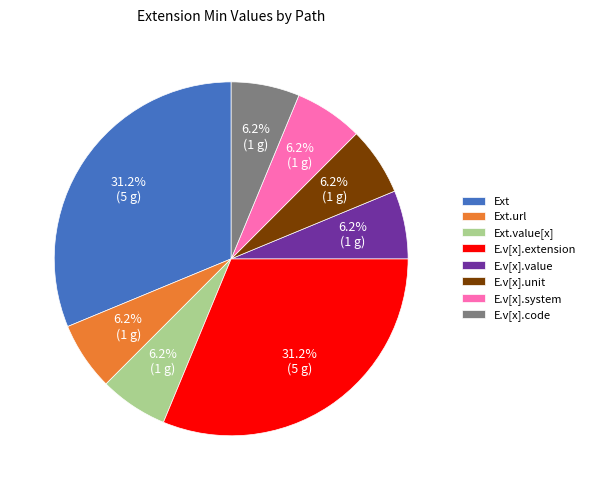

To the nearest percent, what is the difference between the largest and smallest slice percentages?

25%